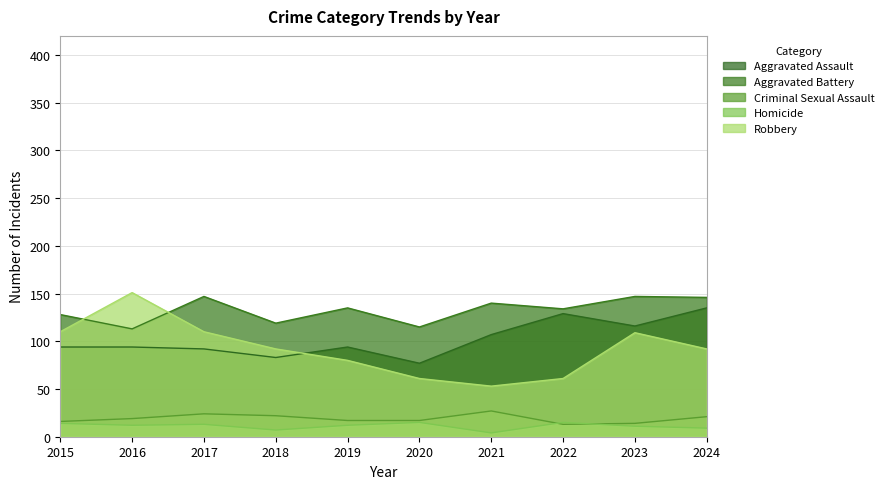

The value of Aggravated Battery at 2020 is 115. True or false?

True